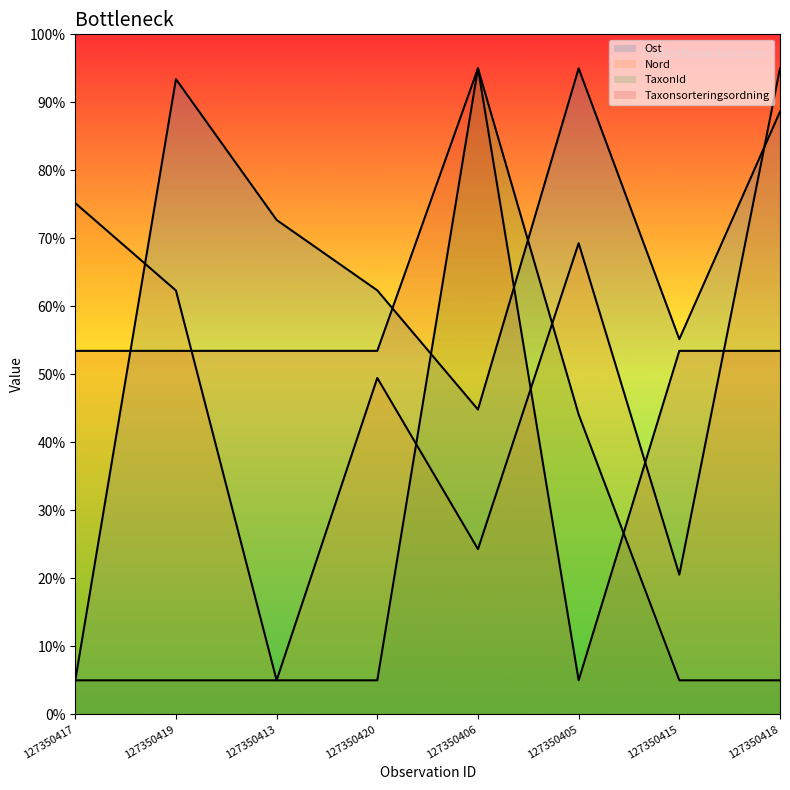

What is the total value across all series at 127350417?

138.6